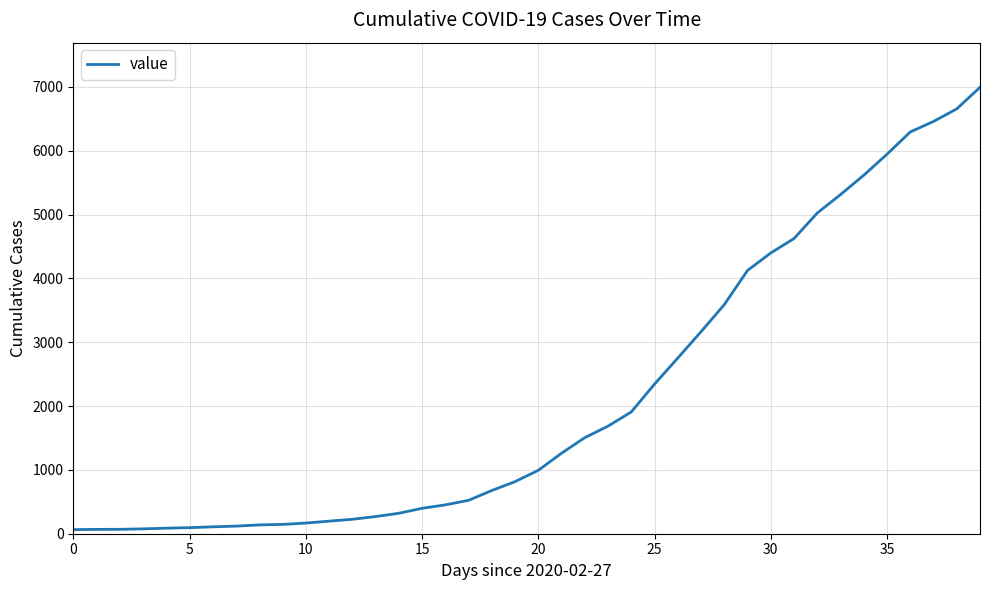

What is the difference between the maximum and minimum values?

6931